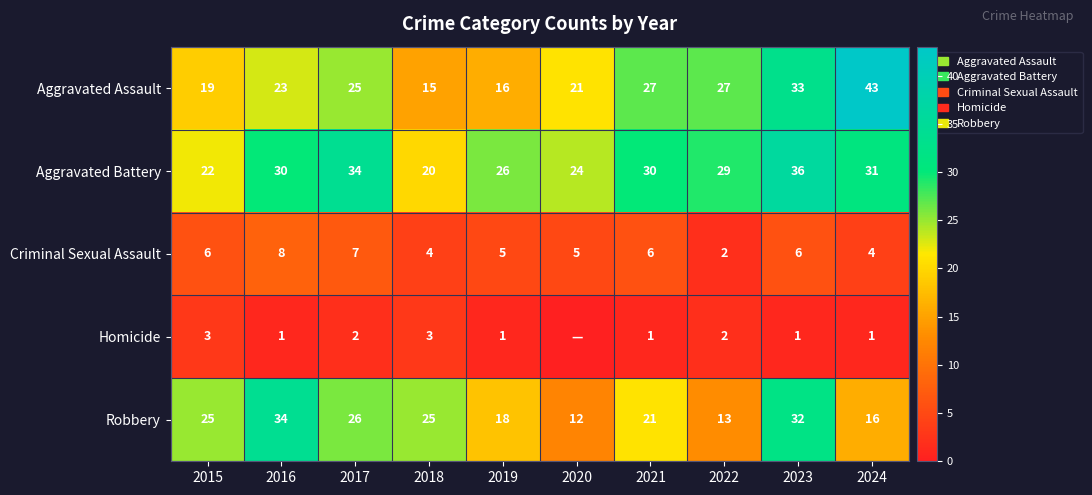

Is the value of Criminal Sexual Assault at 2024 greater than the value of Homicide at 2021?

Yes